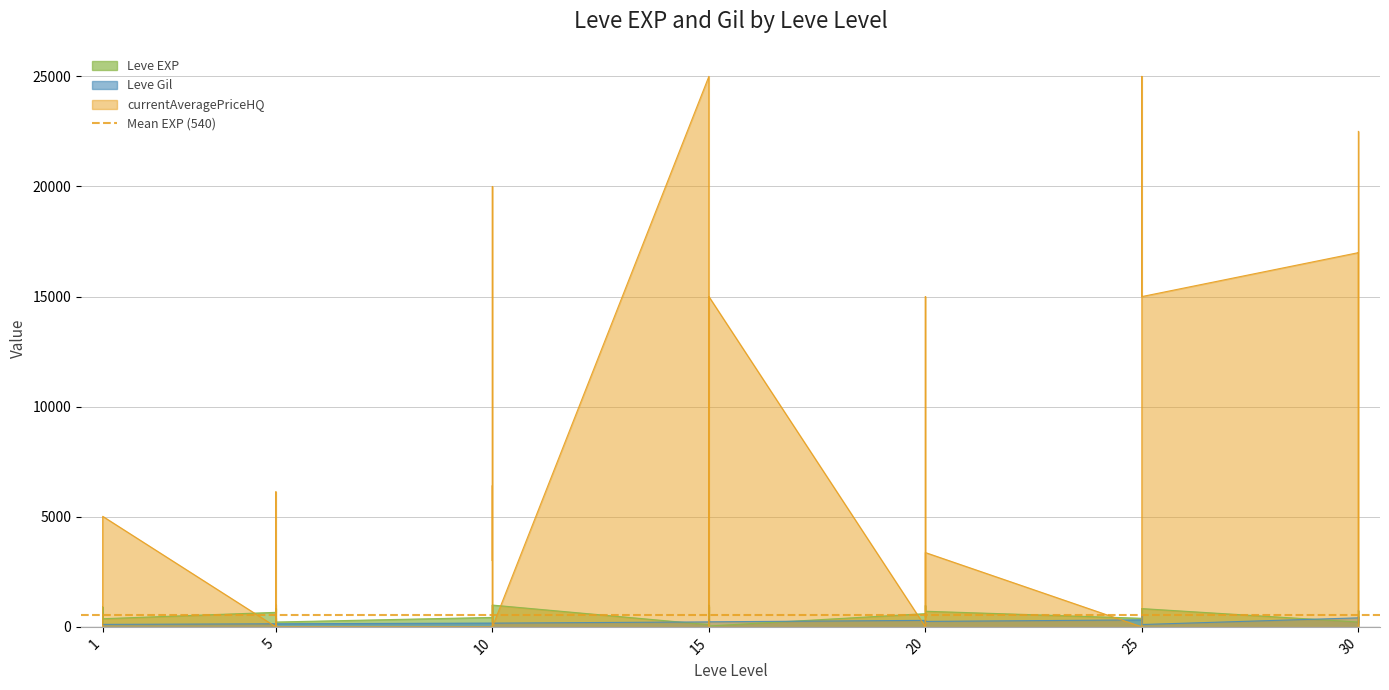

At which category is the sum across all series the highest?

15